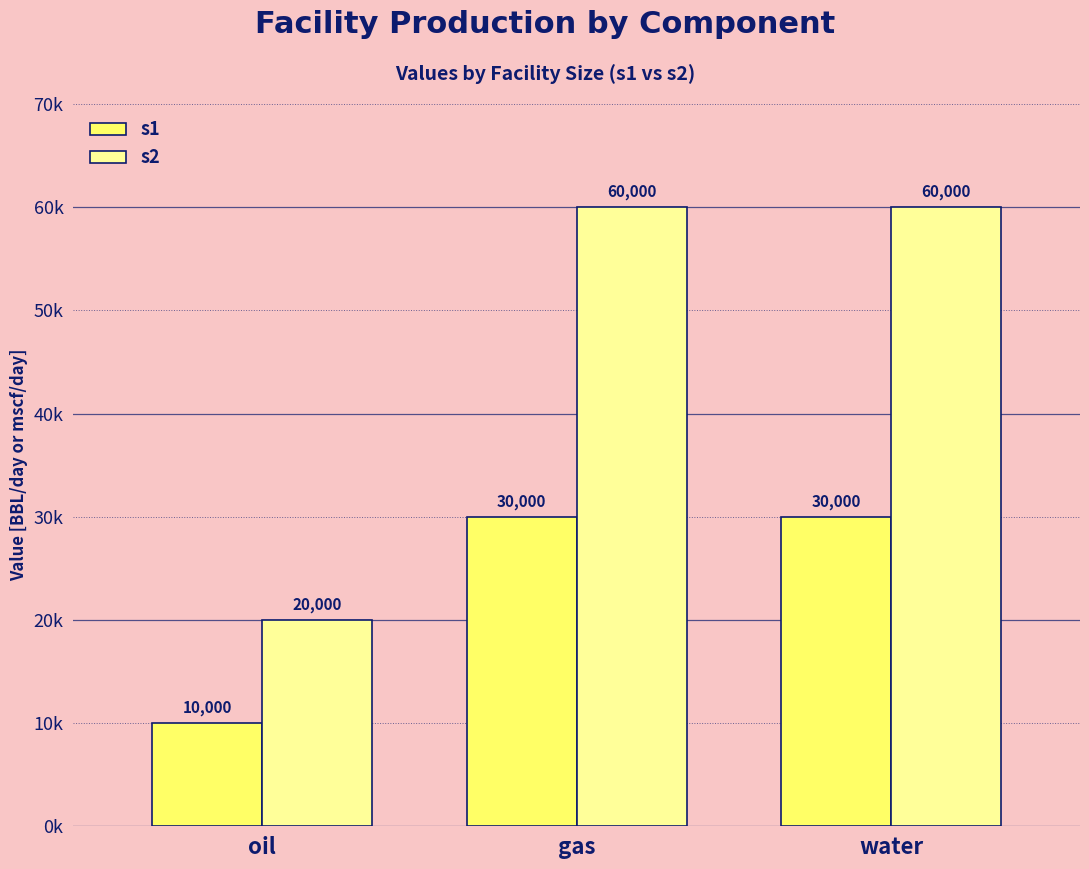

What are all the series names shown in the legend?

s1, s2